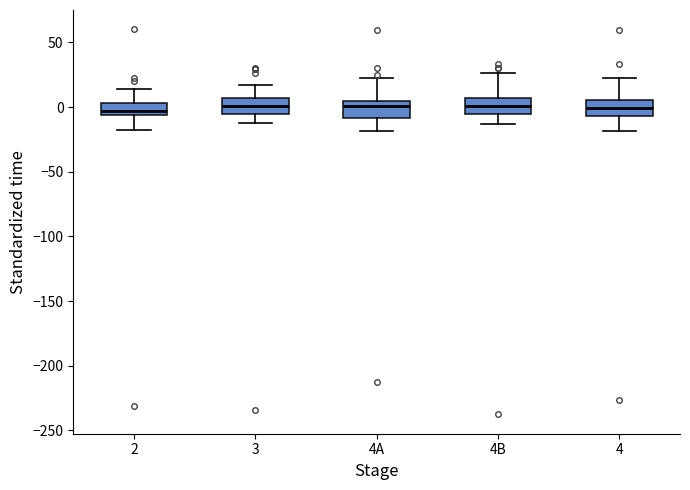

Reading left to right, read every box against the y-axis: the position of its median line, the range the box covers, and the ends of its whiskers. The values are not printed on the chart, so give them approximately, as read against the axis.

2: median -5 (just above the box's lower edge), box -5 to 5, whiskers -15 to 15
3: median 0, box -5 to 5, whiskers -15 to 15
4A: median 0, box -10 to 5, whiskers -20 to 25
4B: median 0, box -5 to 5, whiskers -15 to 25
4: median 0, box -5 to 5, whiskers -20 to 25